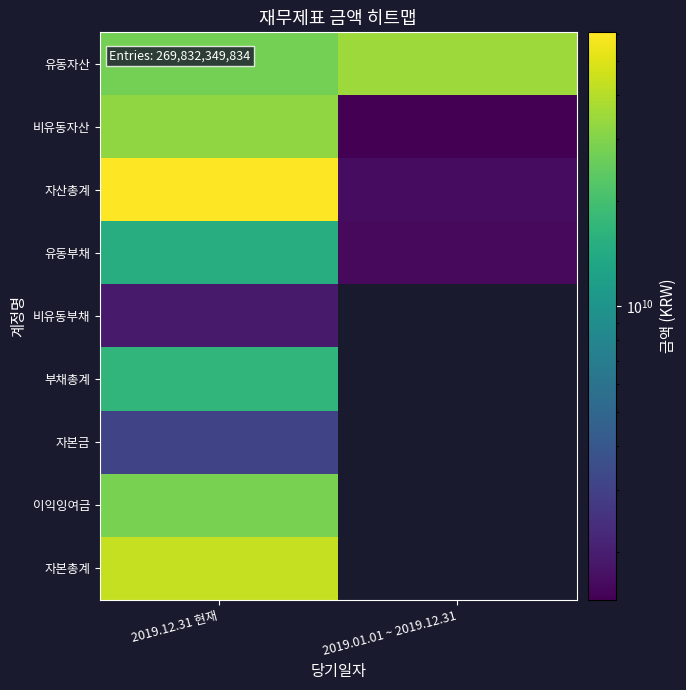

Which category has the highest value in the 자본총계 series?

2019.12.31 현재